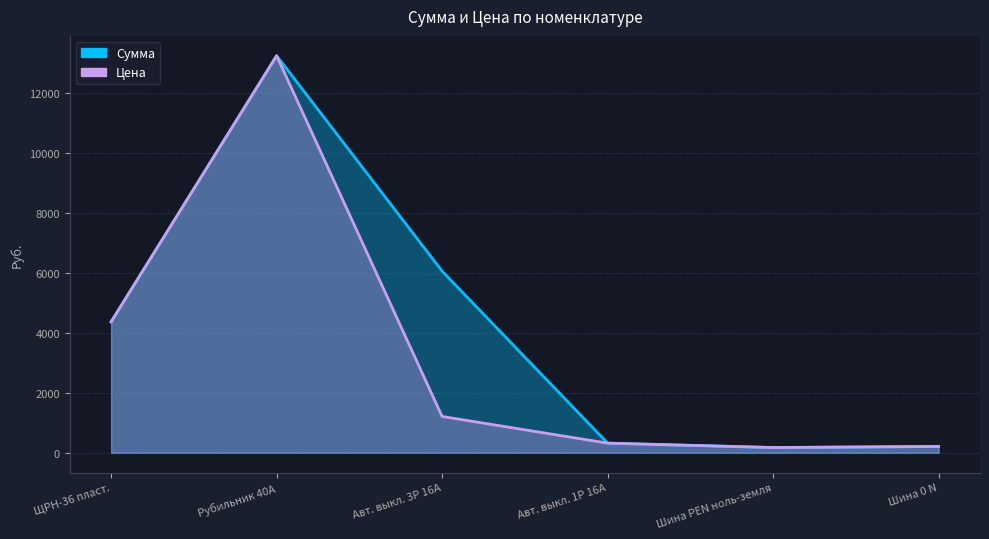

Which series has the largest total across all categories?

Сумма